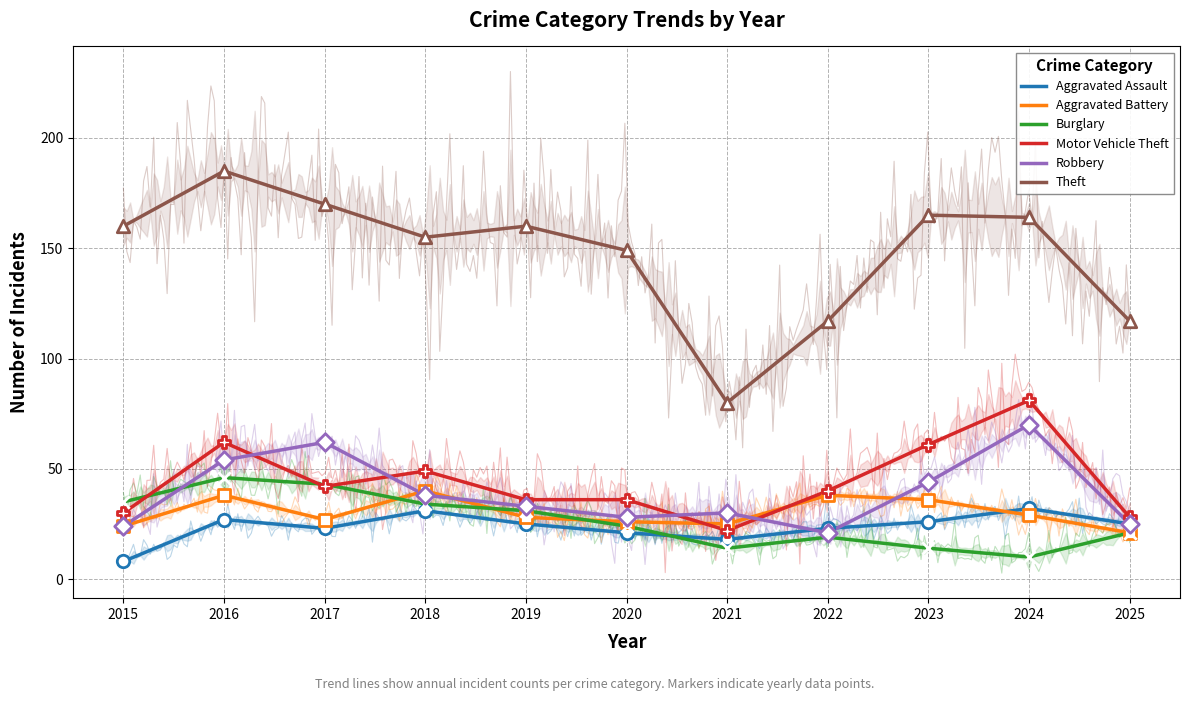

At which category is the sum across all series the highest?

2016